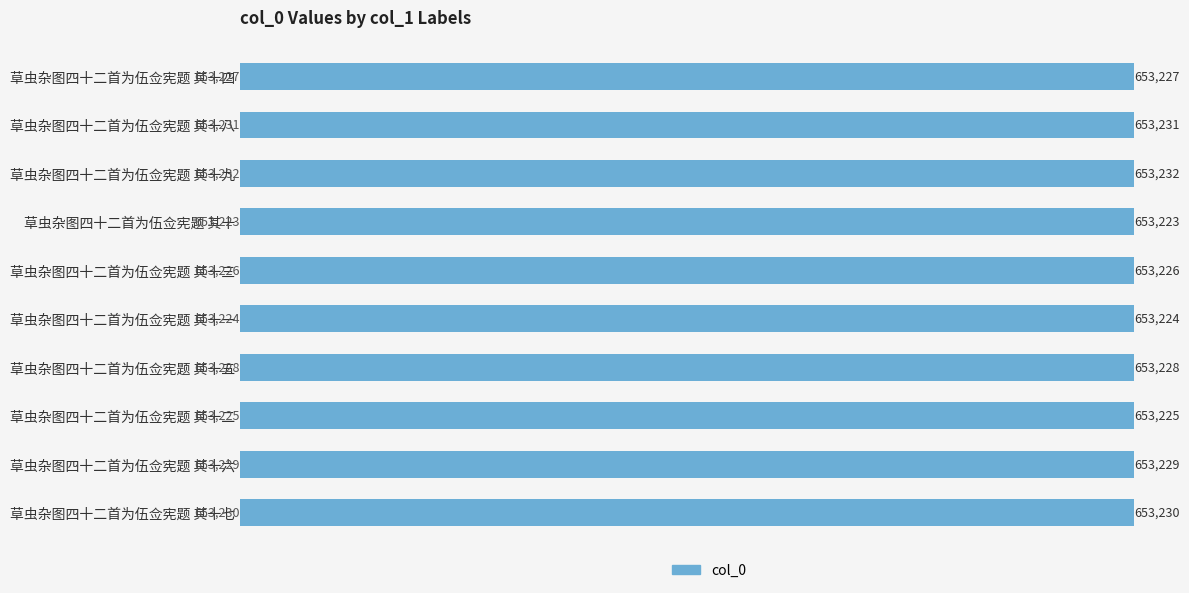

Count the number of data series in this chart.

1